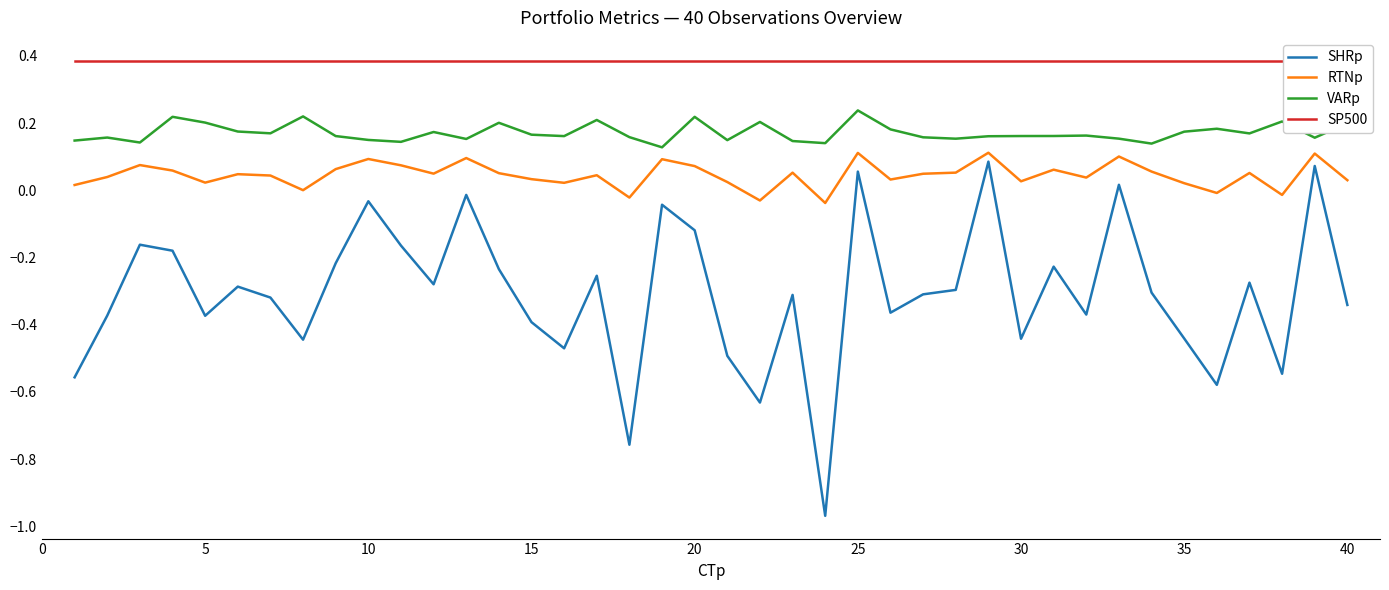

True or false: RTNp and SP500 cross at least once.

False